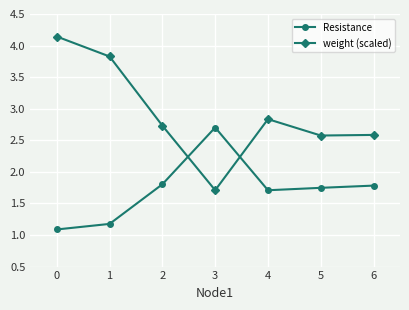

The value of weight (scaled) at 3 is 0.6. True or false?

False